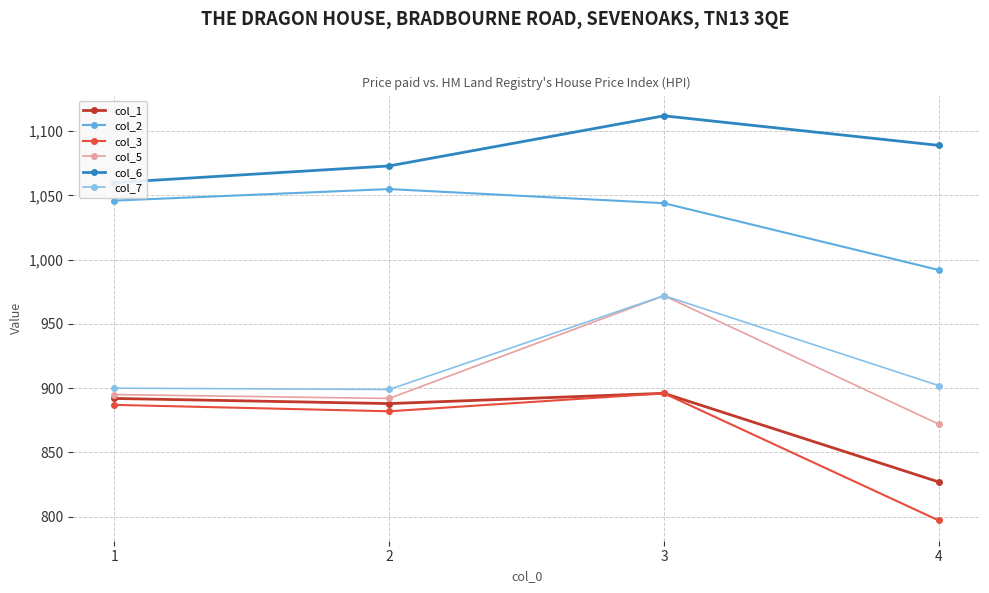

At how many categories does at least one series exceed 907?

4